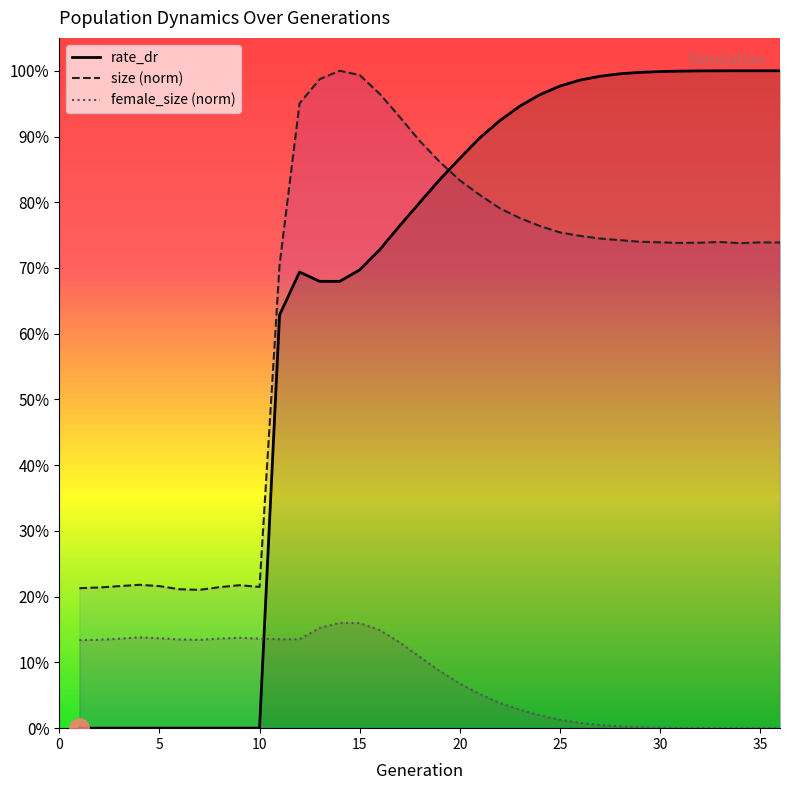

Reading left to right, transcribe all the data shown in this chart.

rate_dr: 0.0	0.0	0.0	0.0	0.0	0.0	0.0	0.0	0.0	0.0	0.6	0.7	0.7	0.7	0.7	0.7	0.8	0.8	0.8	0.9	0.9	0.9	0.9	1.0	1.0	1.0	1.0	1.0	1.0	1.0	1.0	1.0	1.0	1.0	1.0	1.0
size (norm): 0.2	0.2	0.2	0.2	0.2	0.2	0.2	0.2	0.2	0.2	0.7	1.0	1.0	1.0	1.0	1.0	0.9	0.9	0.9	0.8	0.8	0.8	0.8	0.8	0.8	0.7	0.7	0.7	0.7	0.7	0.7	0.7	0.7	0.7	0.7	0.7
female_size (norm): 0.1	0.1	0.1	0.1	0.1	0.1	0.1	0.1	0.1	0.1	0.1	0.1	0.2	0.2	0.2	0.1	0.1	0.1	0.1	0.1	0.1	0.0	0.0	0.0	0.0	0.0	0.0	0.0	0.0	0.0	0.0	0.0	0.0	0.0	0.0	0.0